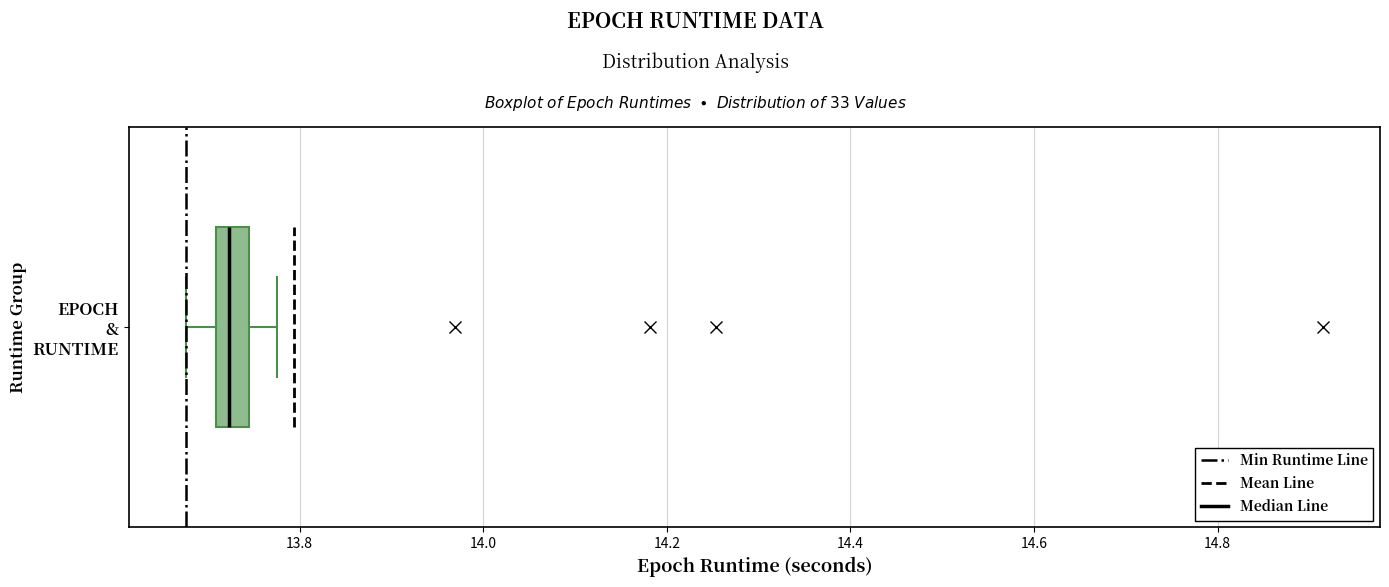

Transcribe this box plot: give where the median line is, the range the box spans, and where the two whiskers end, as read against the x-axis. The values are not printed on the chart, so give them approximately, as read against the axis.

median 13.72, box 13.70 to 13.74, whiskers 13.68 to 13.78